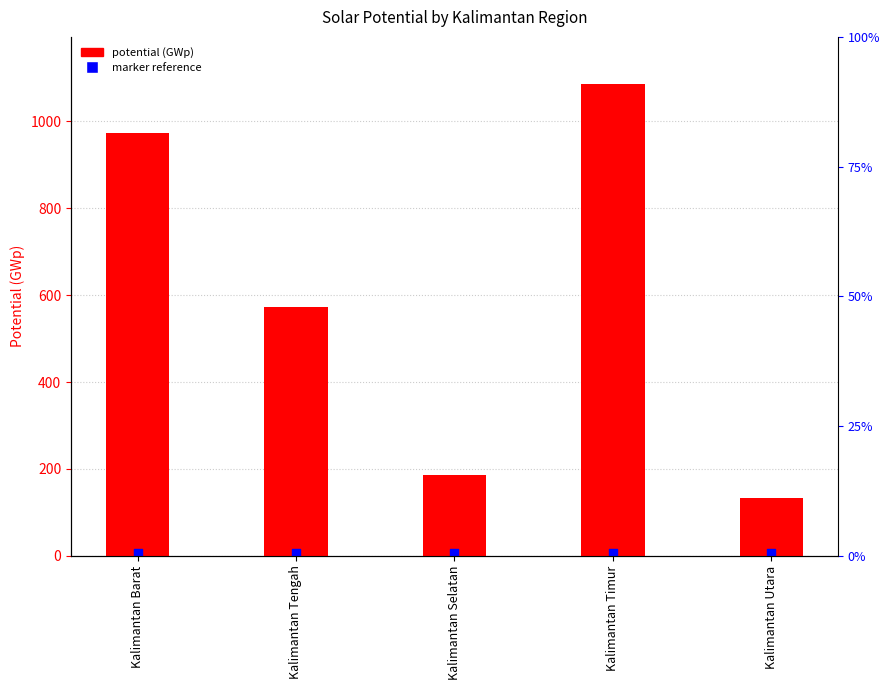

Is the value of potential (GWp) at Kalimantan Utara greater than the value of marker reference at Kalimantan Tengah?

Yes